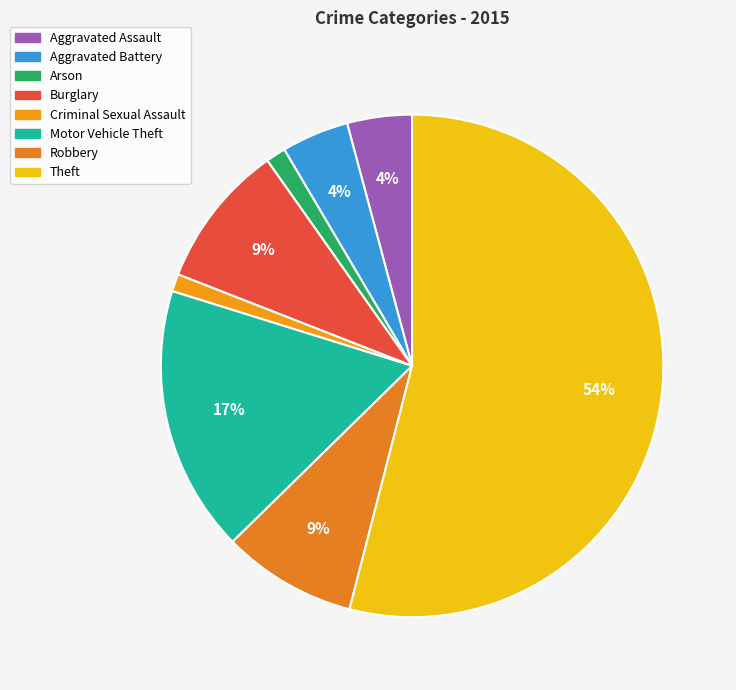

How many slices are in this pie chart?

8